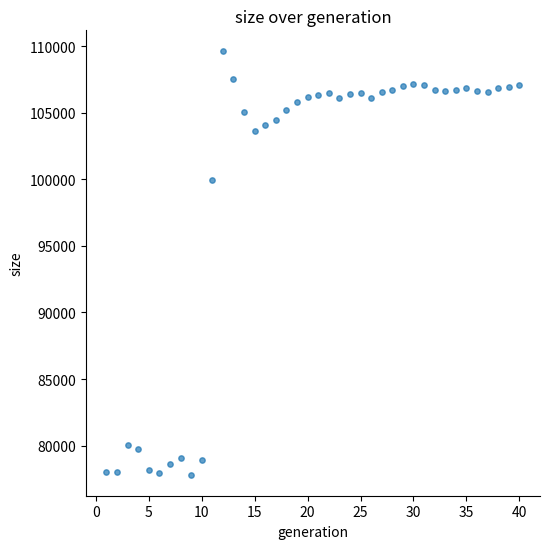

What Y value in the scatter plot is closest to 93713?

99970